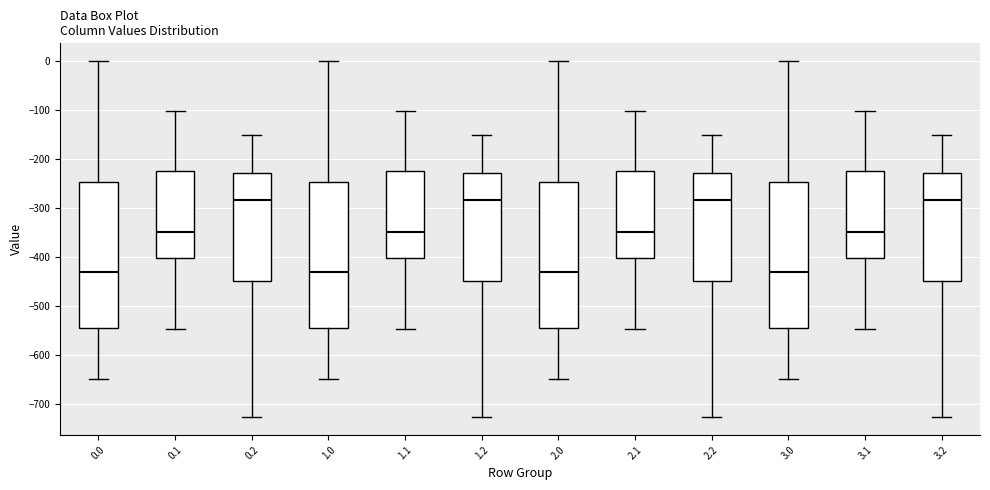

Reading left to right, read every box against the y-axis: the position of its median line, the range the box covers, and the ends of its whiskers. The values are not printed on the chart, so give them approximately, as read against the axis.

0.0: median -430, box -540 to -250, whiskers -650 to 0
0.1: median -350, box -400 to -220, whiskers -550 to -100
0.2: median -280, box -450 to -230, whiskers -730 to -150
1.0: median -430, box -540 to -250, whiskers -650 to 0
1.1: median -350, box -400 to -220, whiskers -550 to -100
1.2: median -280, box -450 to -230, whiskers -730 to -150
2.0: median -430, box -540 to -250, whiskers -650 to 0
2.1: median -350, box -400 to -220, whiskers -550 to -100
2.2: median -280, box -450 to -230, whiskers -730 to -150
3.0: median -430, box -540 to -250, whiskers -650 to 0
3.1: median -350, box -400 to -220, whiskers -550 to -100
3.2: median -280, box -450 to -230, whiskers -730 to -150